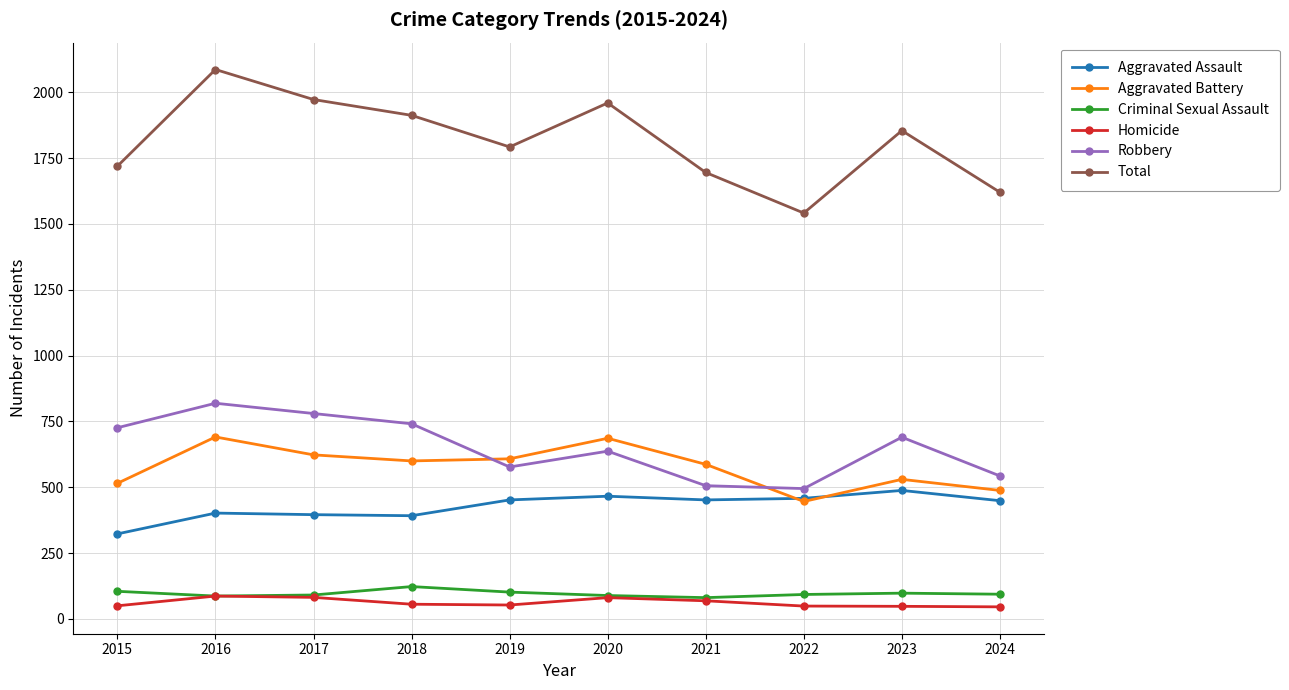

The value of Aggravated Battery at 2021 is 154. True or false?

False